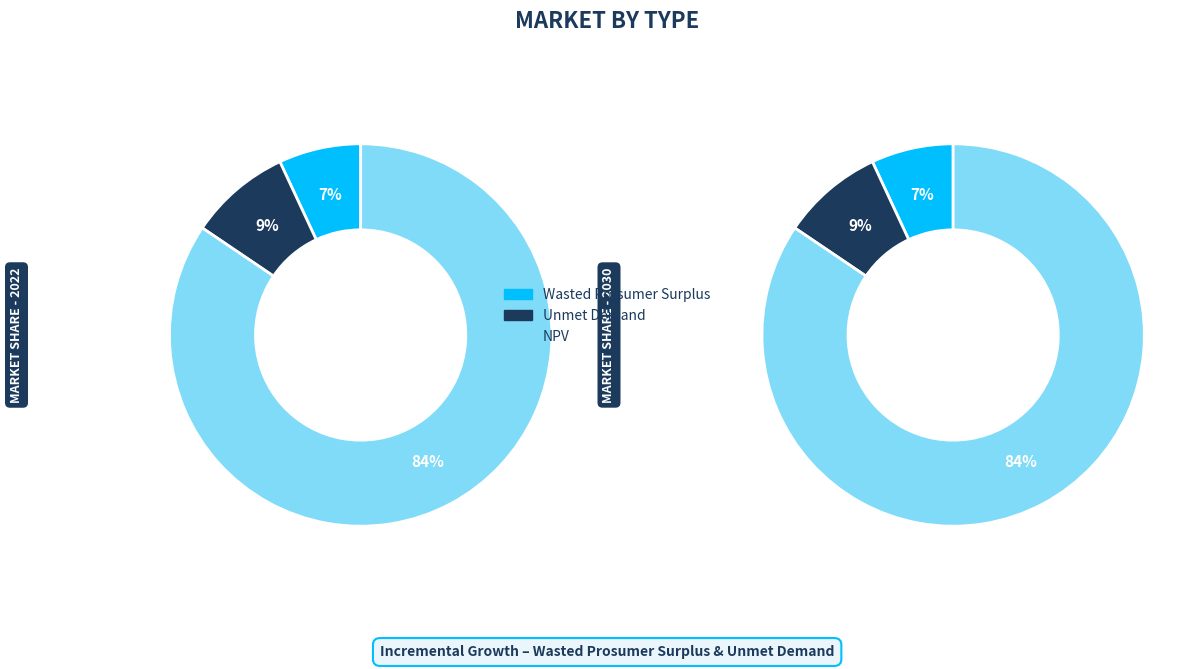

Rank the categories by value from highest to lowest.

NPV, Unmet Demand, Wasted Prosumer Surplus